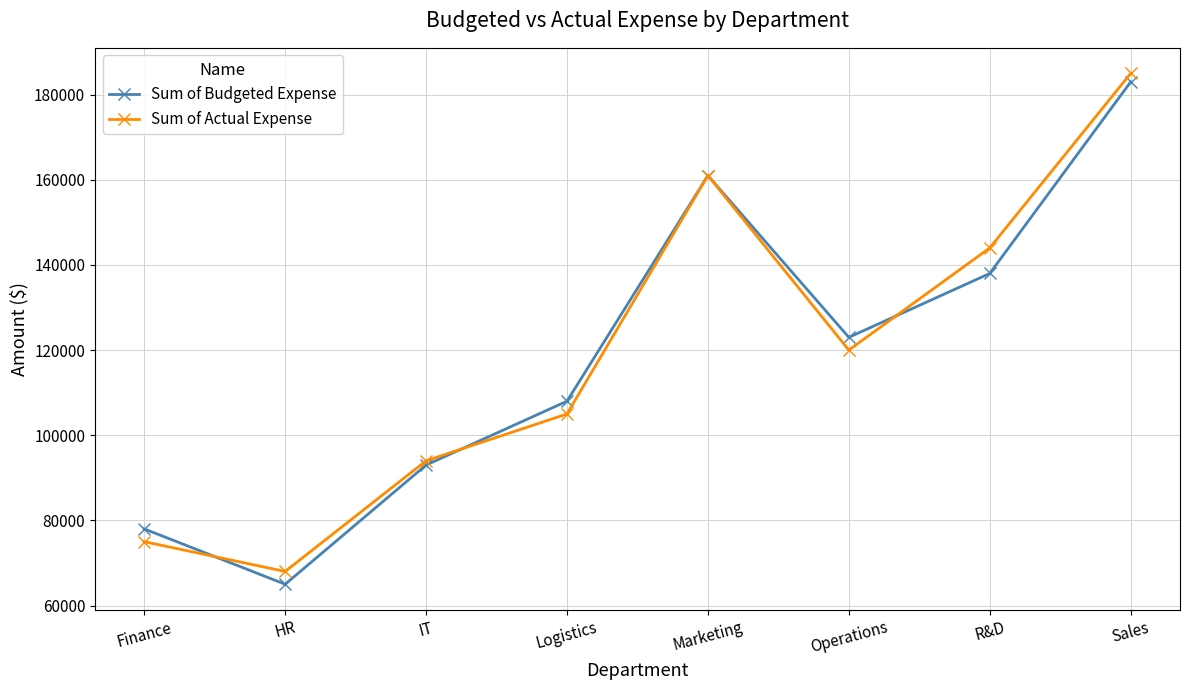

How many interior local valleys does the Sum of Actual Expense series have?

2